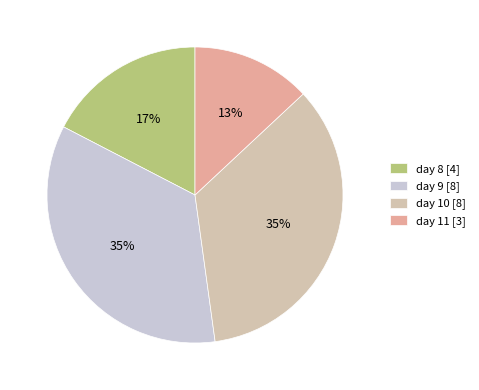

Count the number of slices in the pie.

4